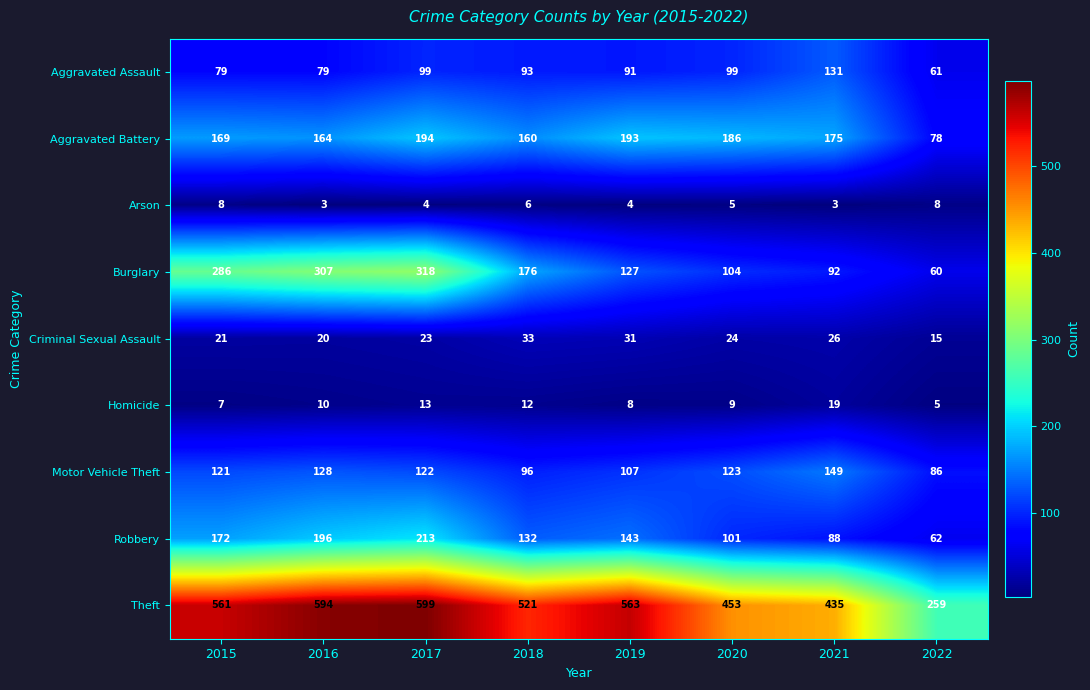

Where is Arson nearest to the value 5?

2020